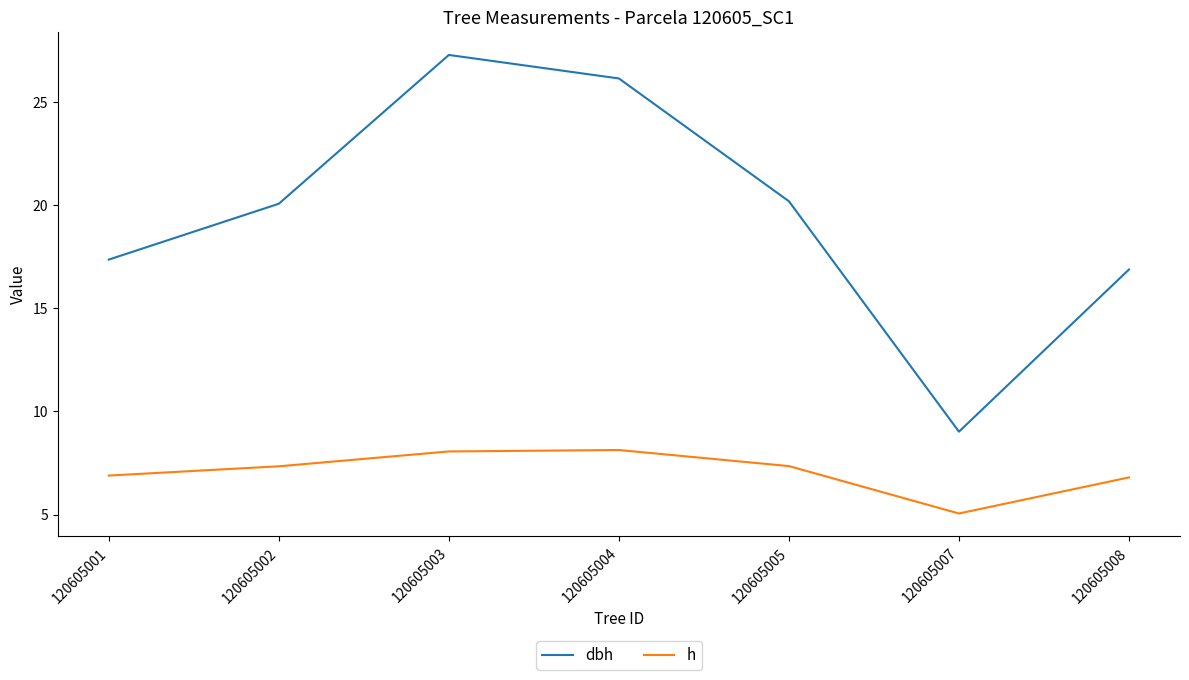

List the series in order of their overall mean, lowest first.

h, dbh